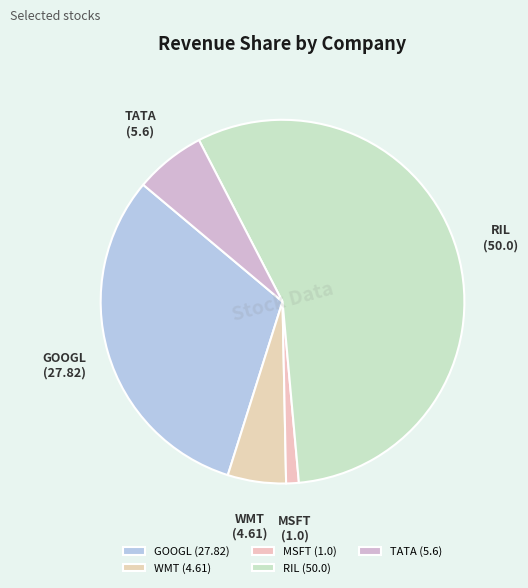

Is there a majority slice in this chart?

Yes